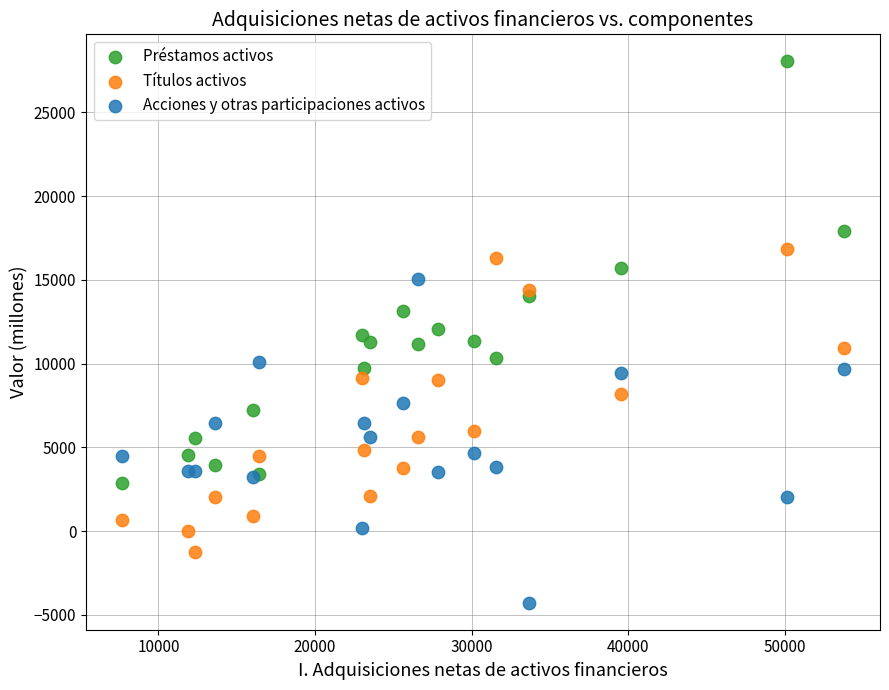

What is the X range (max minus min) for the scatter plot?

46100